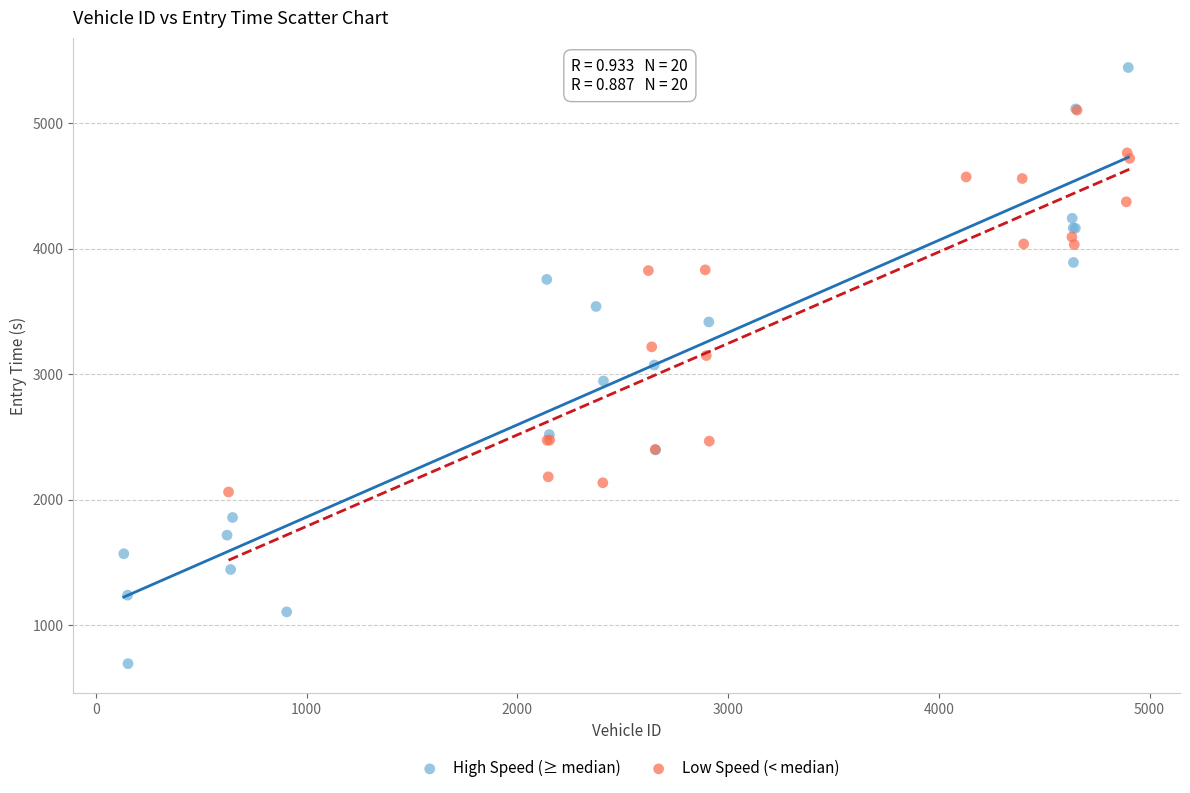

Which series reaches the maximum Y coordinate?

High Speed (≥ median)